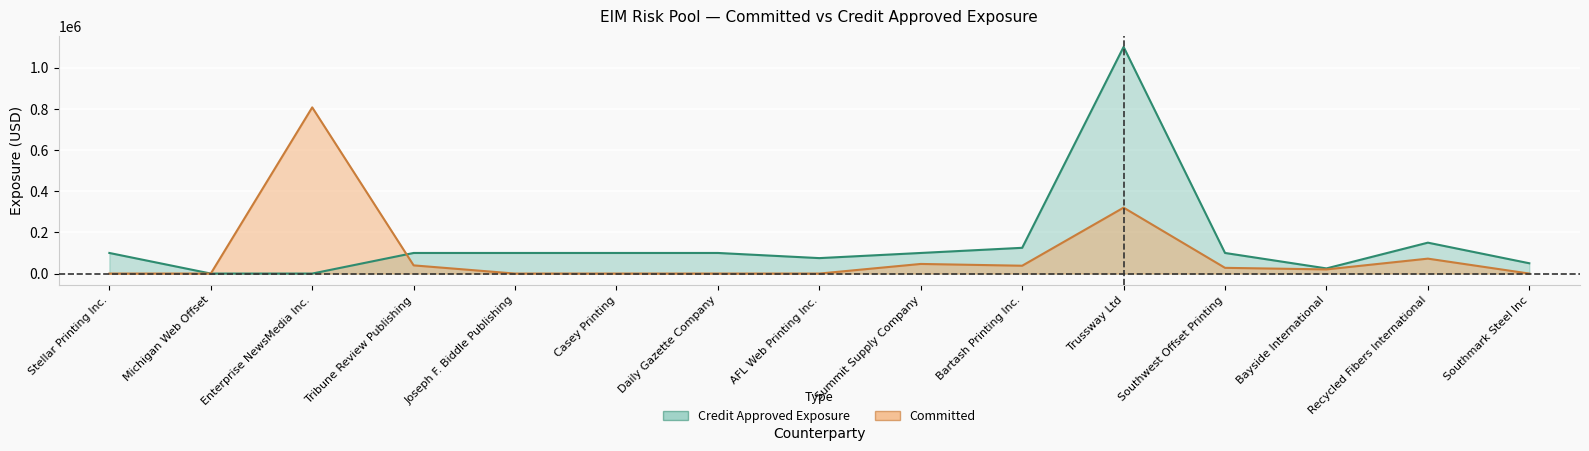

How many series are shown in this chart?

2